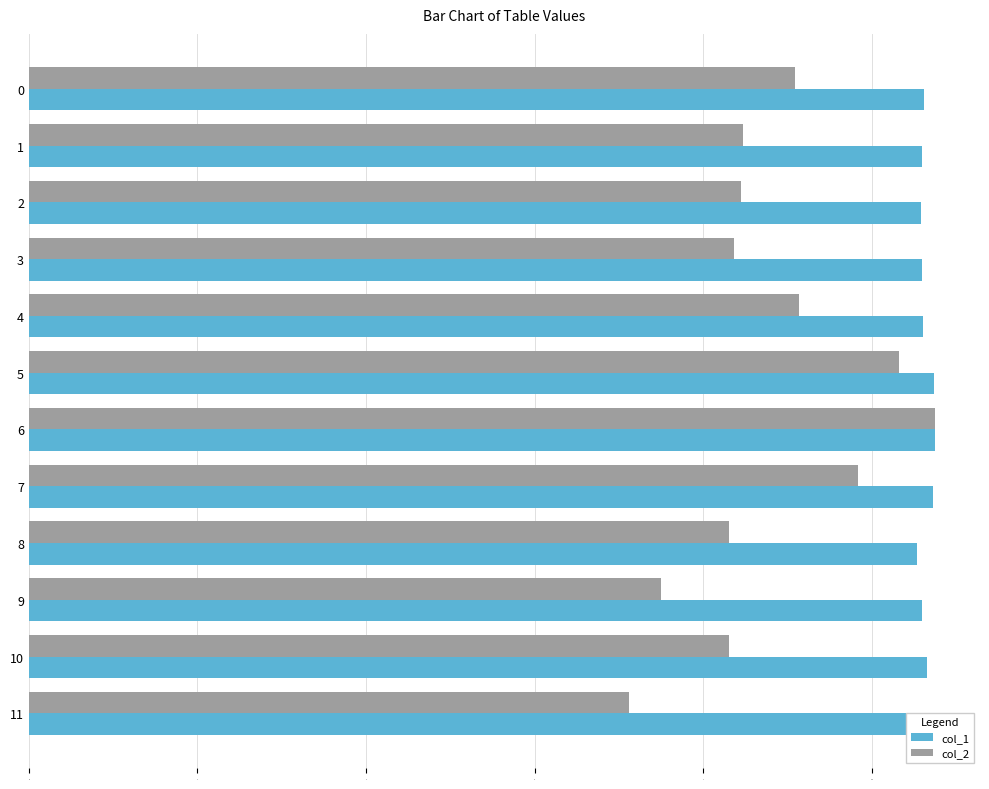

At how many categories does at least one series exceed 7?

12